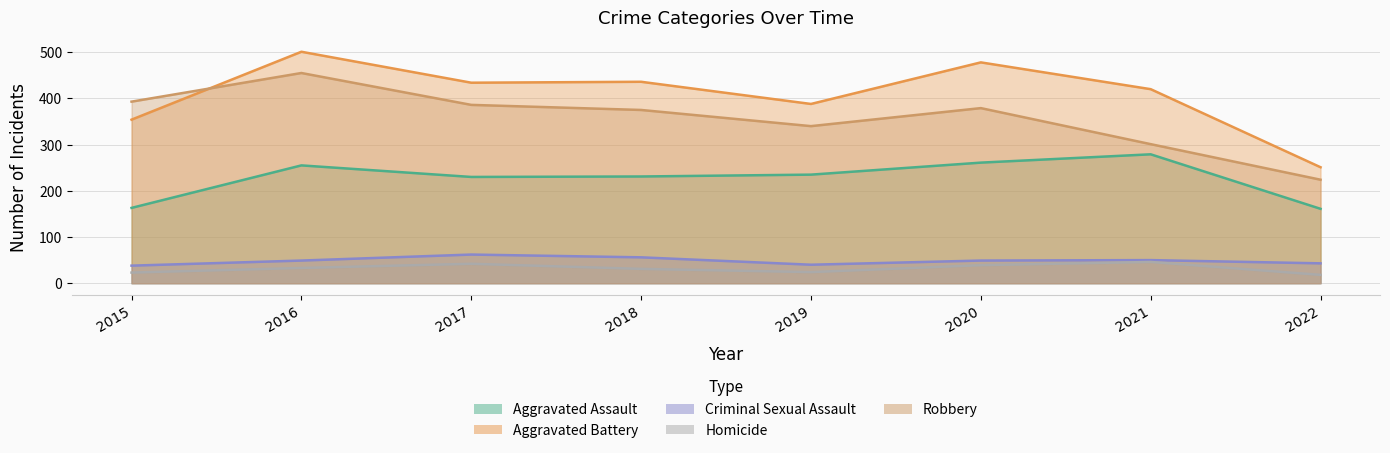

The value of Aggravated Battery at 2020 is 478. True or false?

True